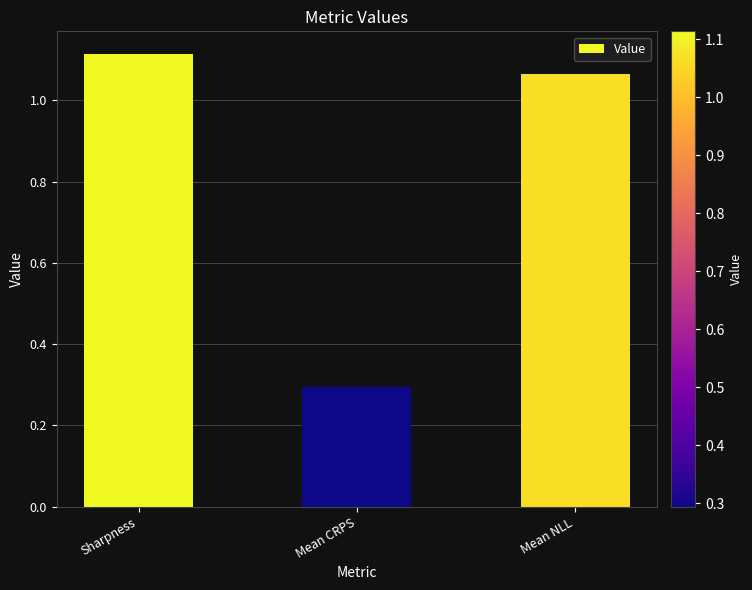

How many data points are less than 1?

1